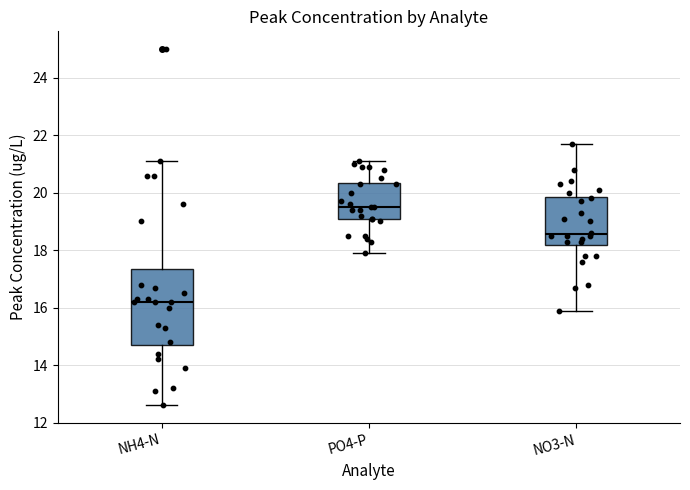

Reading left to right, read every box against the y-axis: the position of its median line, the range the box covers, and the ends of its whiskers. The values are not printed on the chart, so give them approximately, as read against the axis.

NH4-N: median 16.2, box 14.8 to 17.4, whiskers 12.6 to 21.2
PO4-P: median 19.6, box 19.0 to 20.4, whiskers 18.0 to 21.2
NO3-N: median 18.6, box 18.2 to 19.8, whiskers 16.0 to 21.8